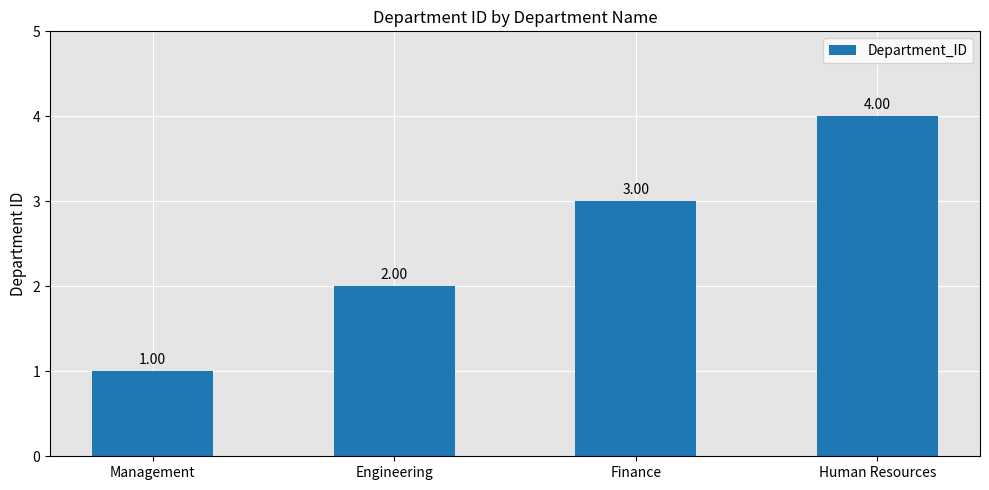

What is the change in value from Management to Engineering?

+1